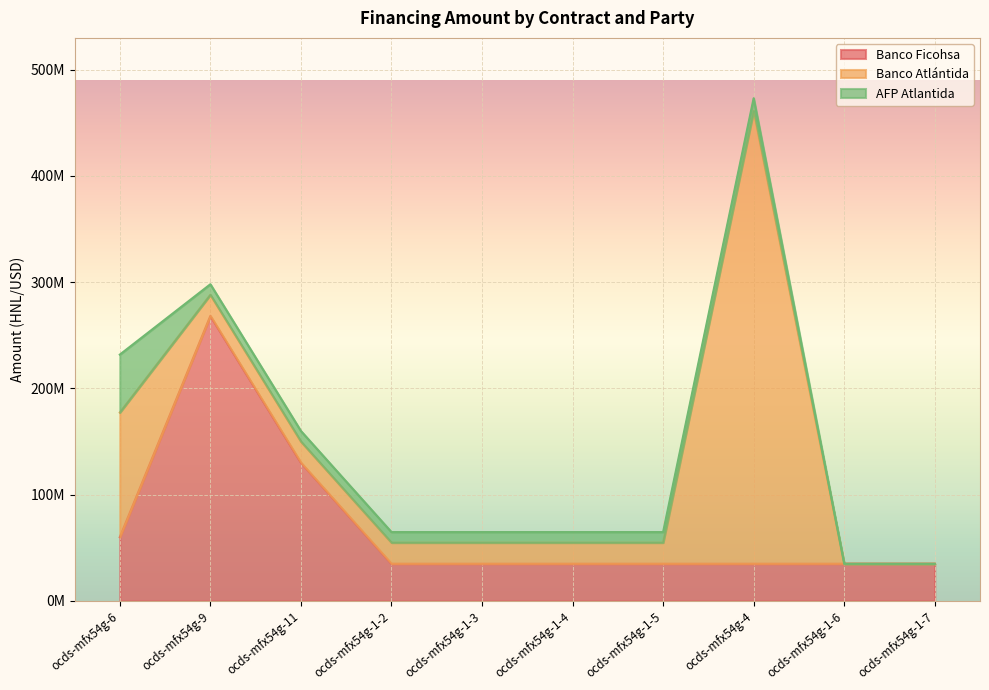

At which label is Banco Atlántida closest to 213000000?

ocds-mfx54g-6